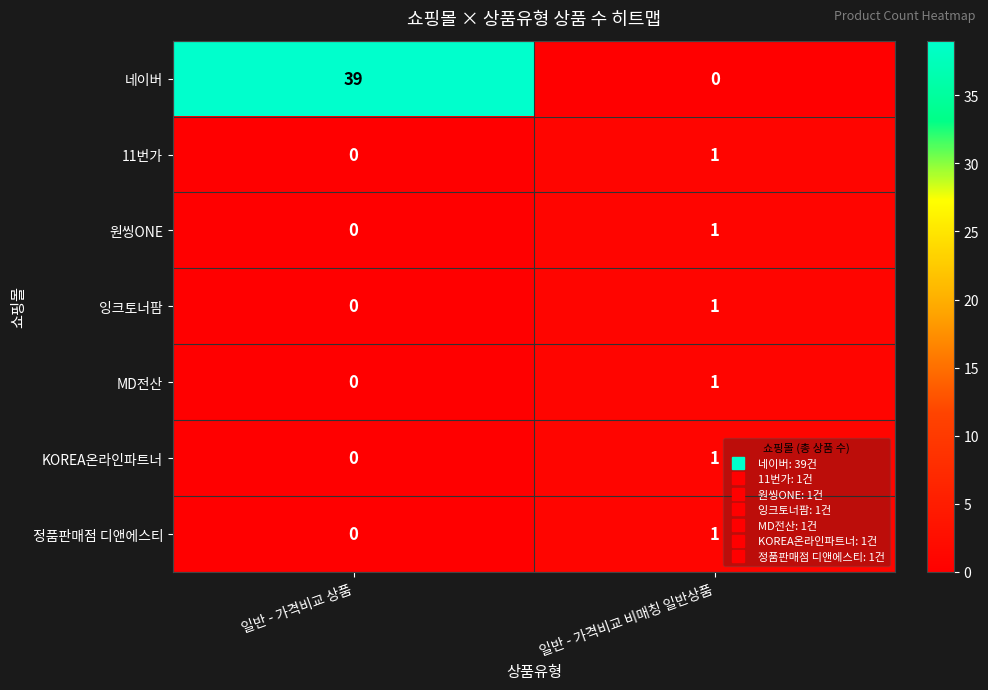

What is the sum of all 네이버 values?

39